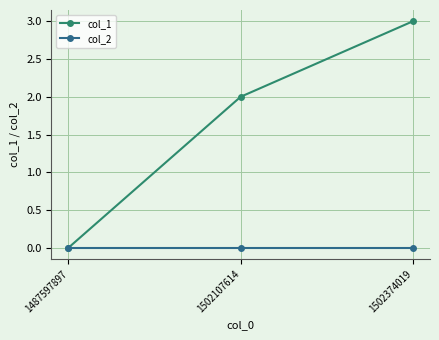

Reading left to right, what are all the values shown in this chart?

col_1: 0	2	3
col_2: 0	0	0